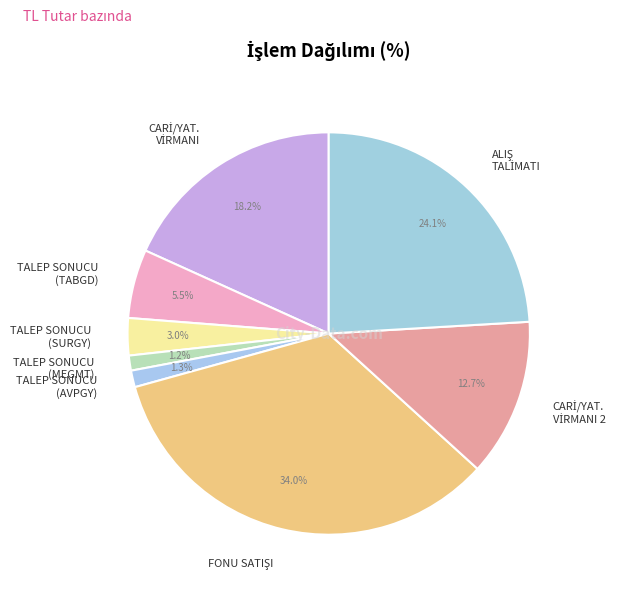

What portion of the pie excludes TALEP SONUCU (SURGY)?

97.0%